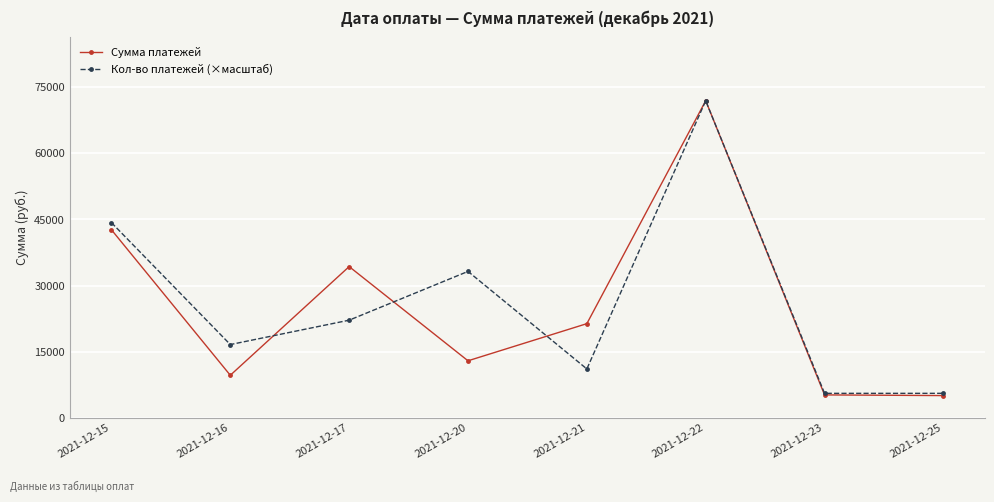

What is the highest value of the Сумма платежей series?

71960.9